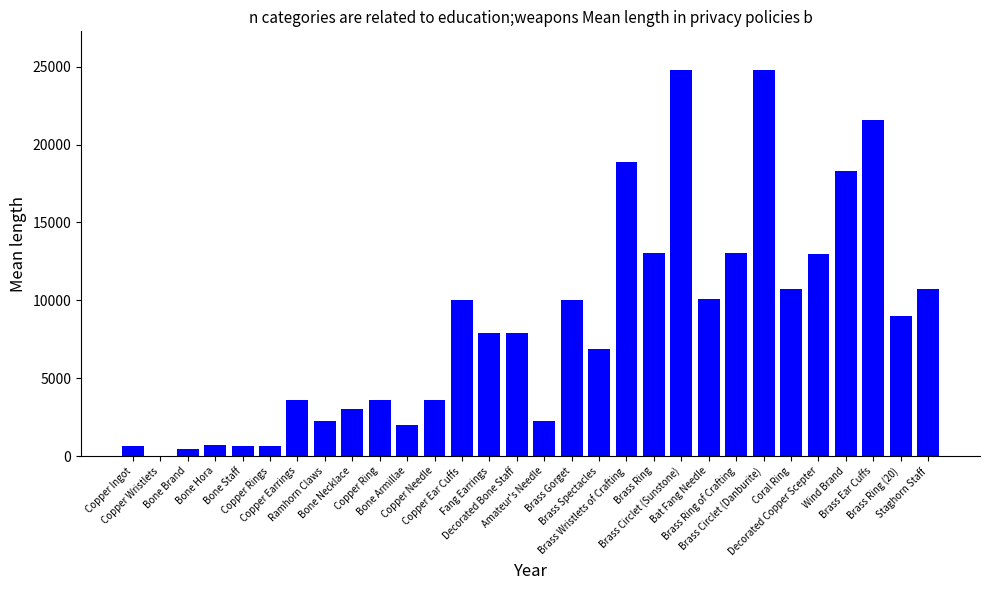

How many series are shown in this chart?

1